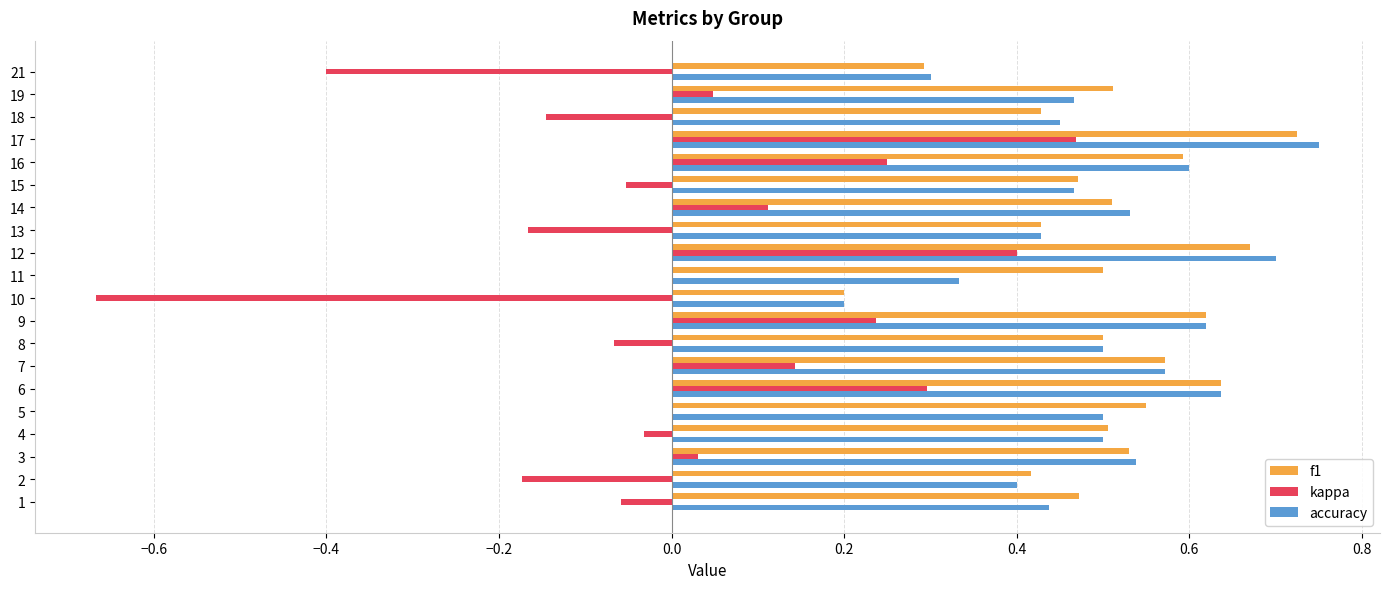

True or false: accuracy has a value of 0.5 at 15.

True